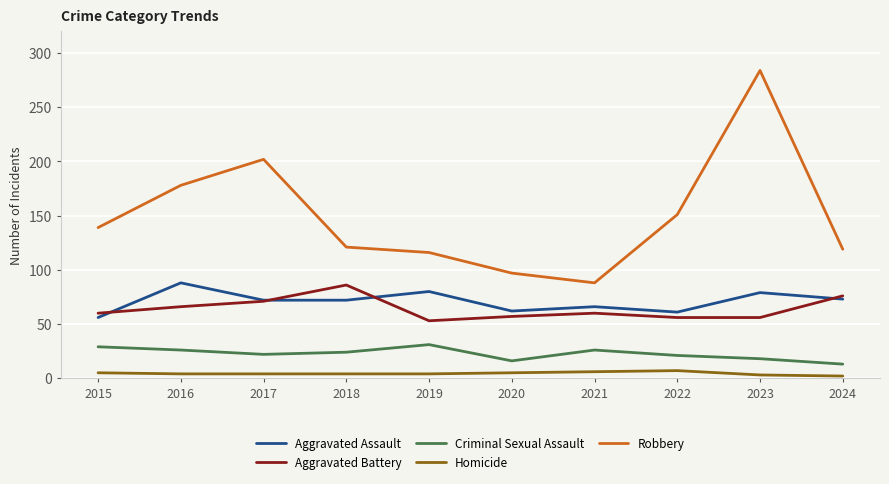

At how many categories does at least one series exceed 67?

10